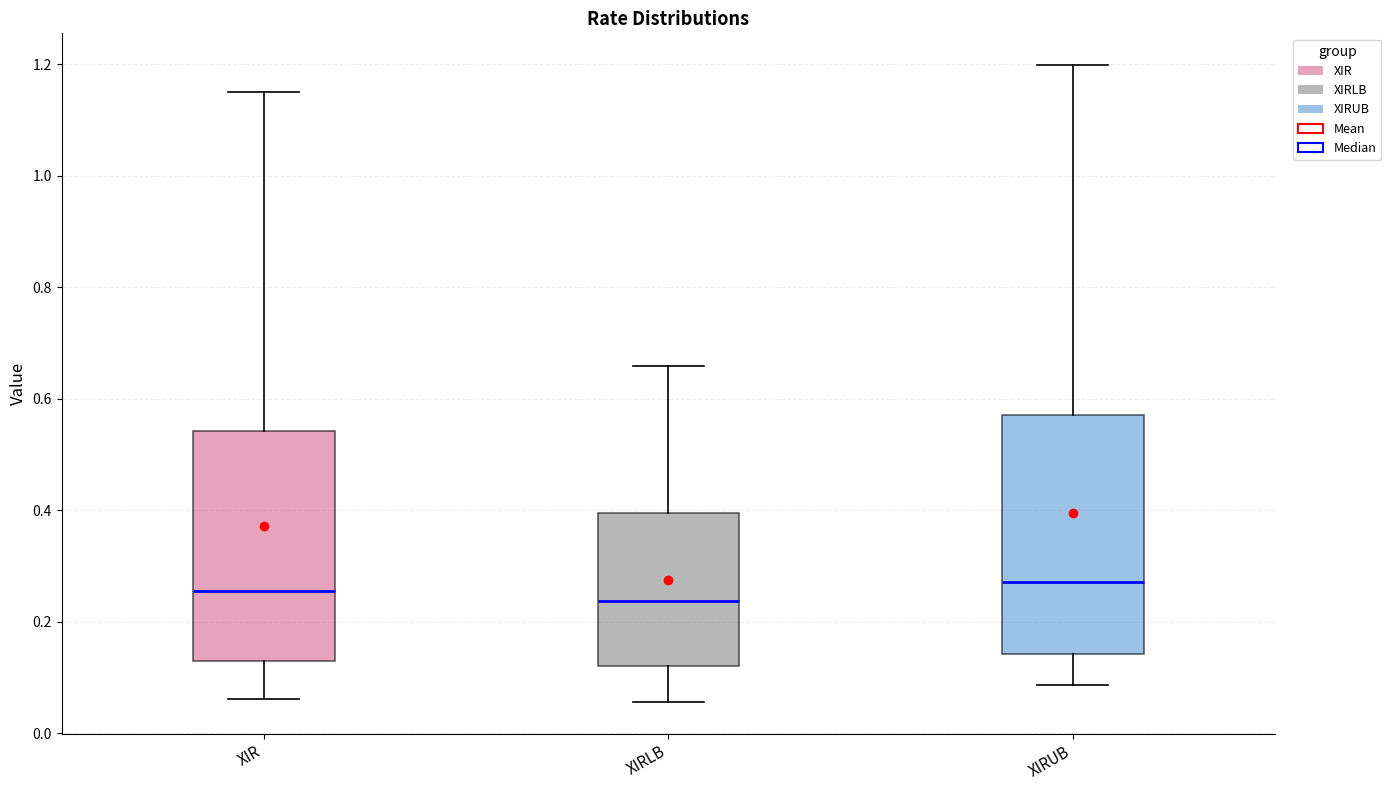

Reading left to right, read every box against the y-axis: the position of its median line, the range the box covers, and the ends of its whiskers. The values are not printed on the chart, so give them approximately, as read against the axis.

XIR: median 0.26, box 0.12 to 0.54, whiskers 0.06 to 1.16
XIRLB: median 0.24, box 0.12 to 0.40, whiskers 0.06 to 0.66
XIRUB: median 0.28, box 0.14 to 0.58, whiskers 0.08 to 1.20